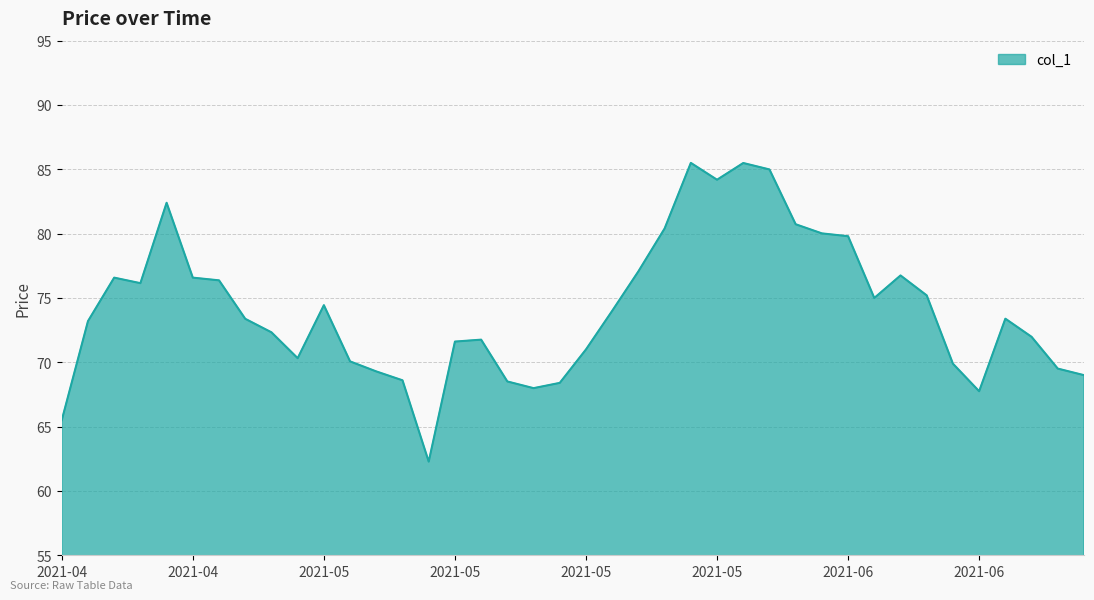

What is the minimum value shown in the chart?

62.3